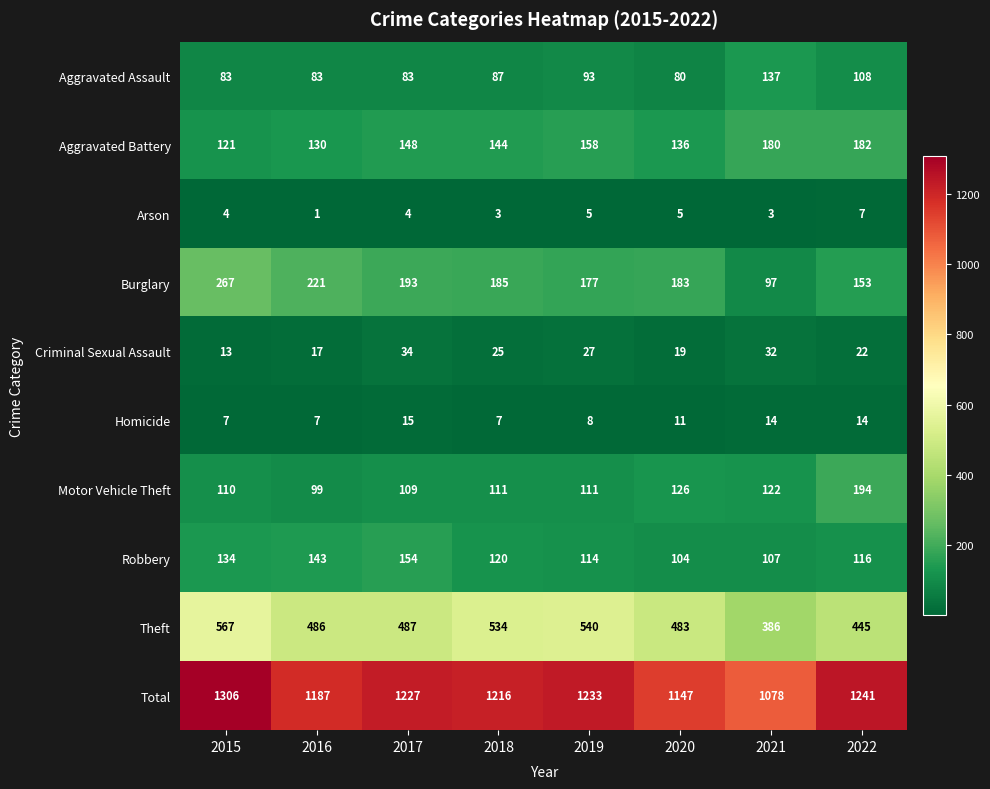

Which series changed the most between 2017 and 2022?

Motor Vehicle Theft